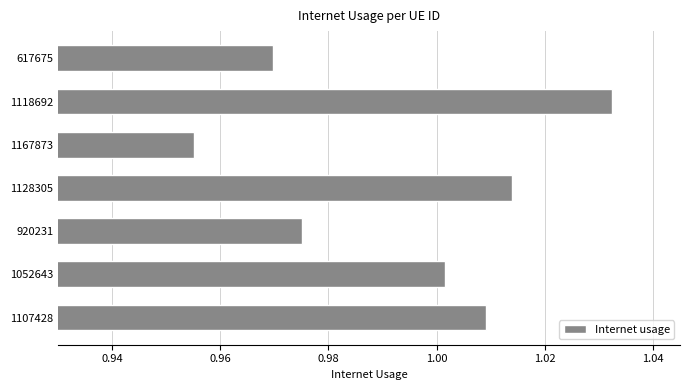

Rank the categories by value from lowest to highest.

1167873, 617675, 920231, 1052643, 1107428, 1128305, 1118692